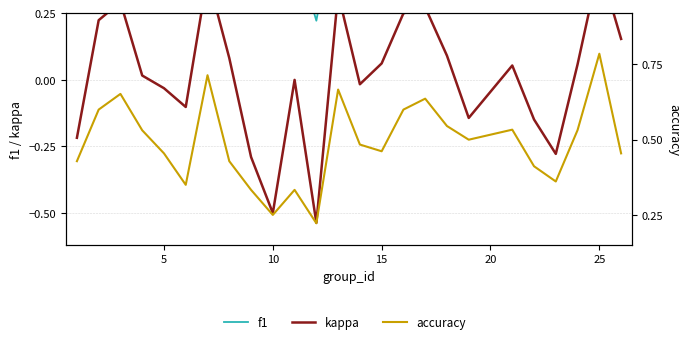

True or false: accuracy and kappa cross at least once.

False